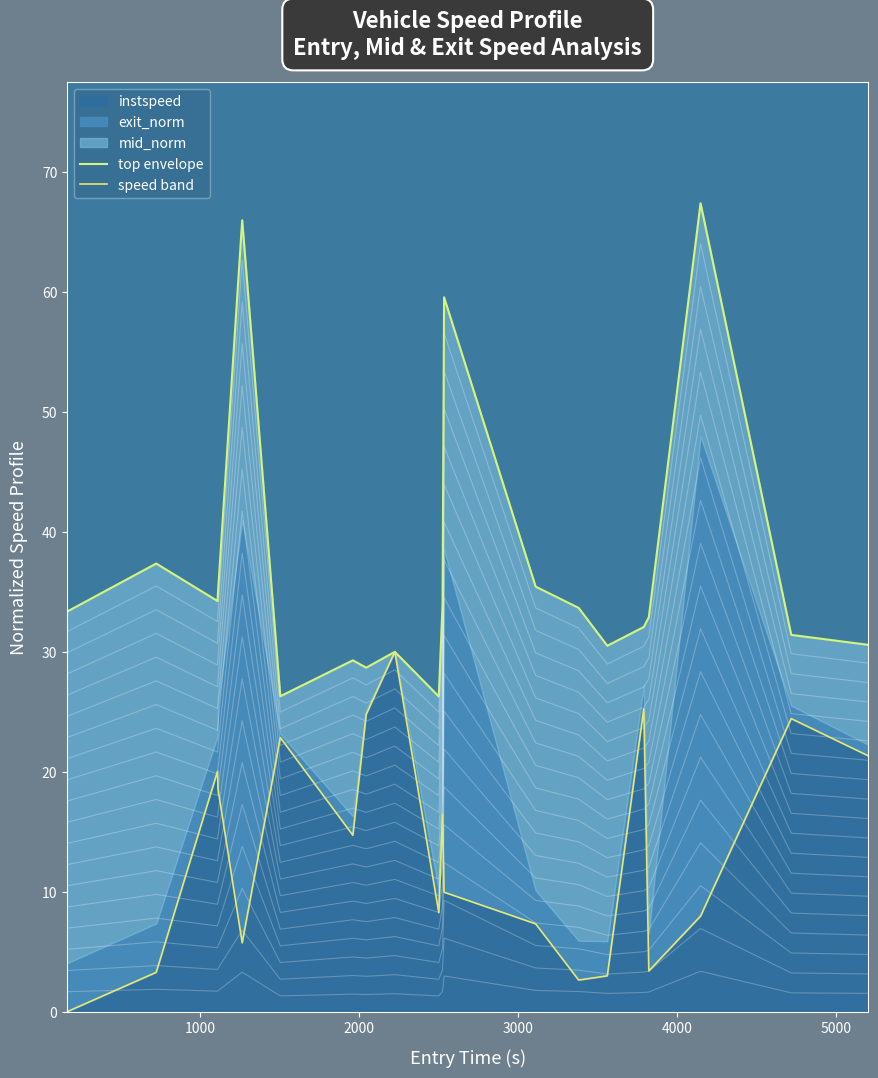

How many data points in speed band are less than 14?

10